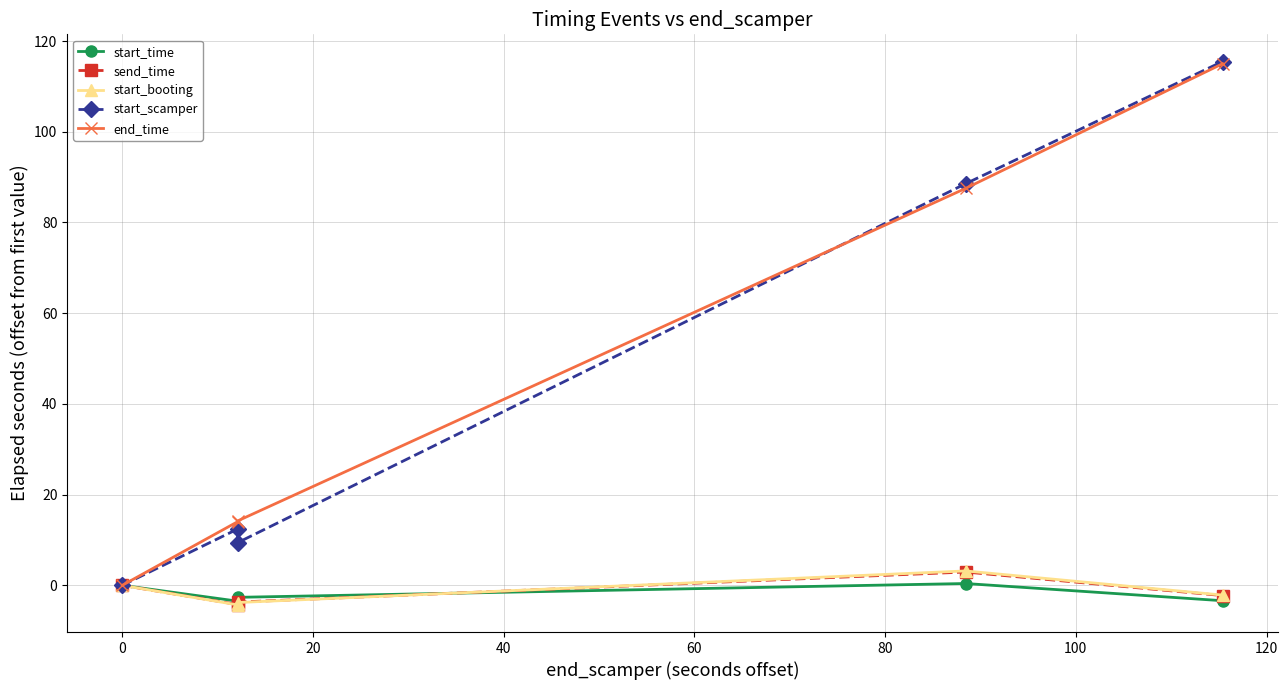

True or false: start_scamper has more than 0 points higher than both neighbors.

True